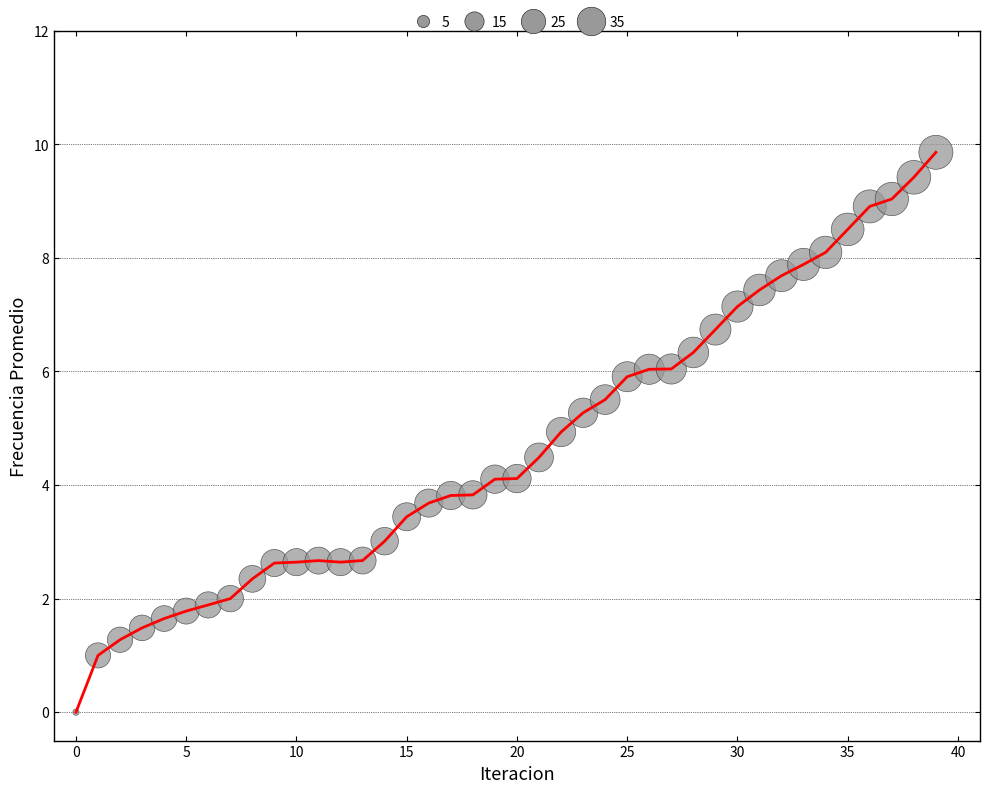

How many points are shown in the scatter plot?

40